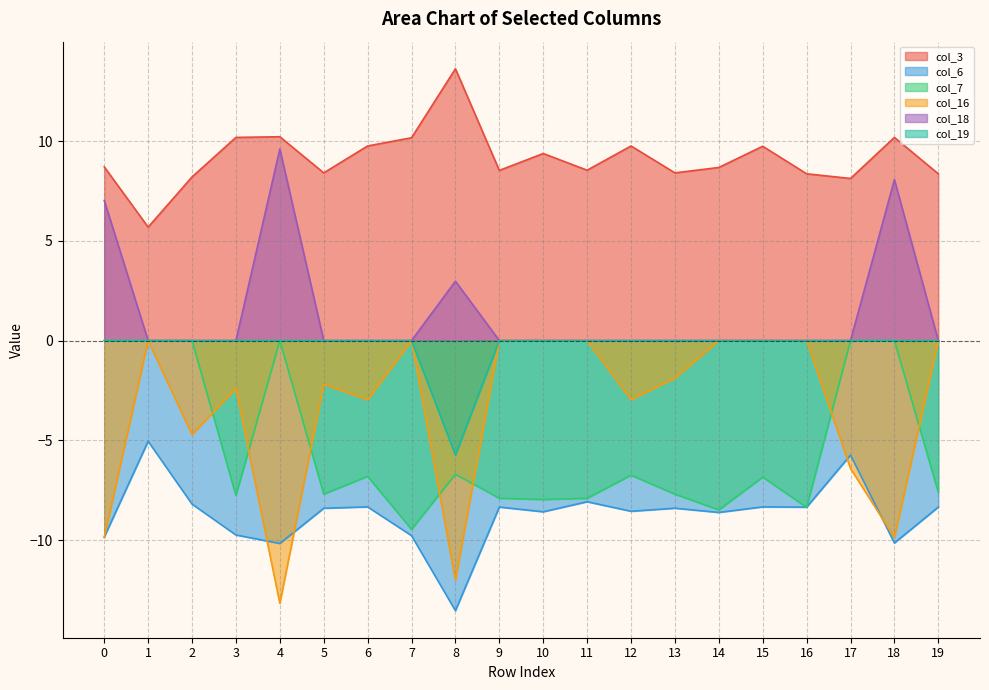

Is the value of col_7 at 4 greater than the value of col_16 at 12?

Yes